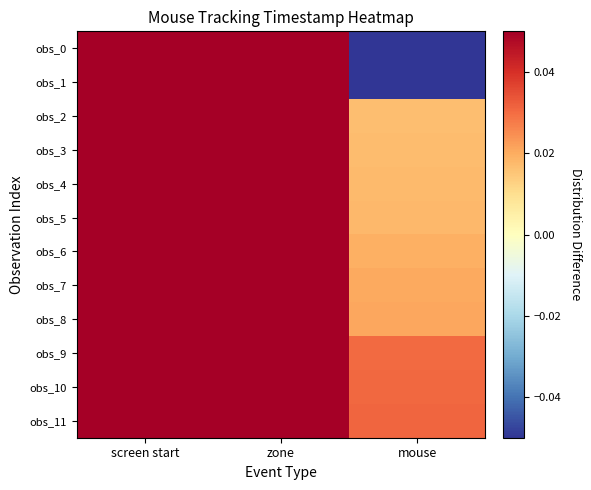

How many distinct data groups are displayed?

12